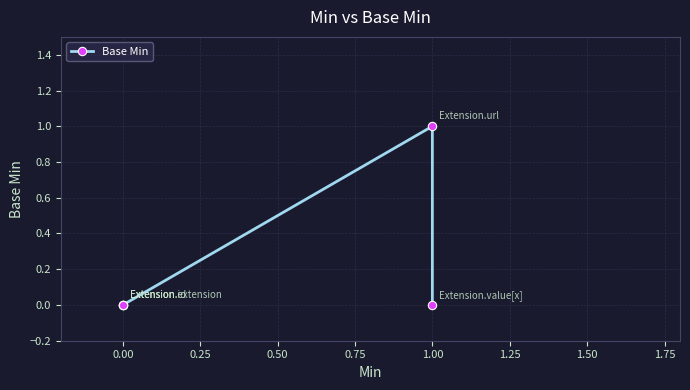

Is it true that the value at 0.00 is 1?

False